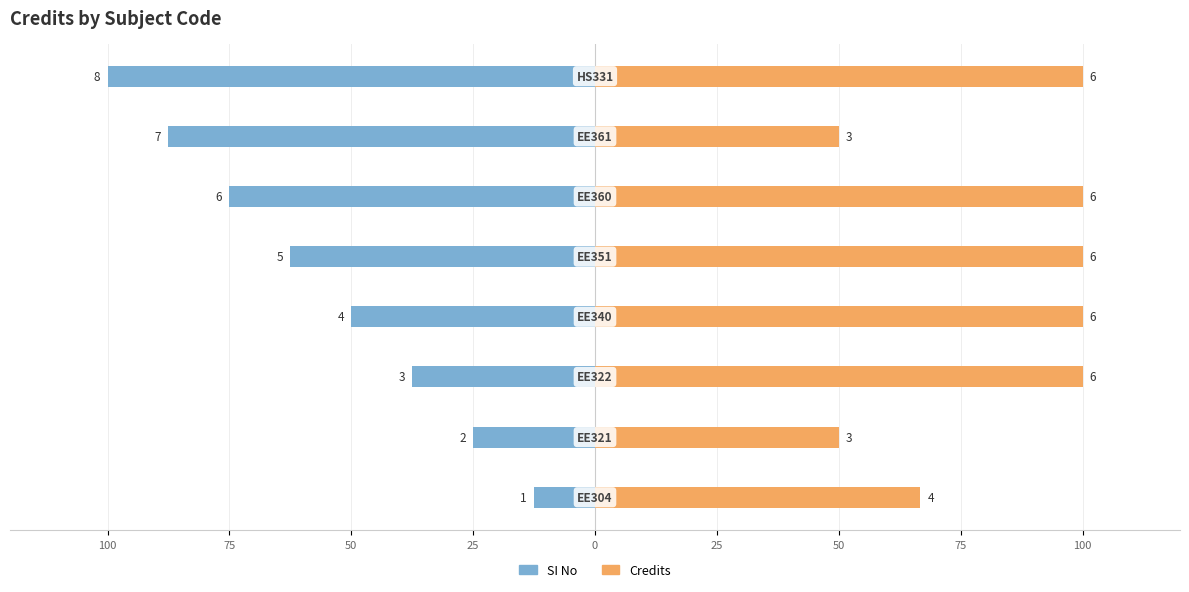

Between 75 and 25, which is larger?

25